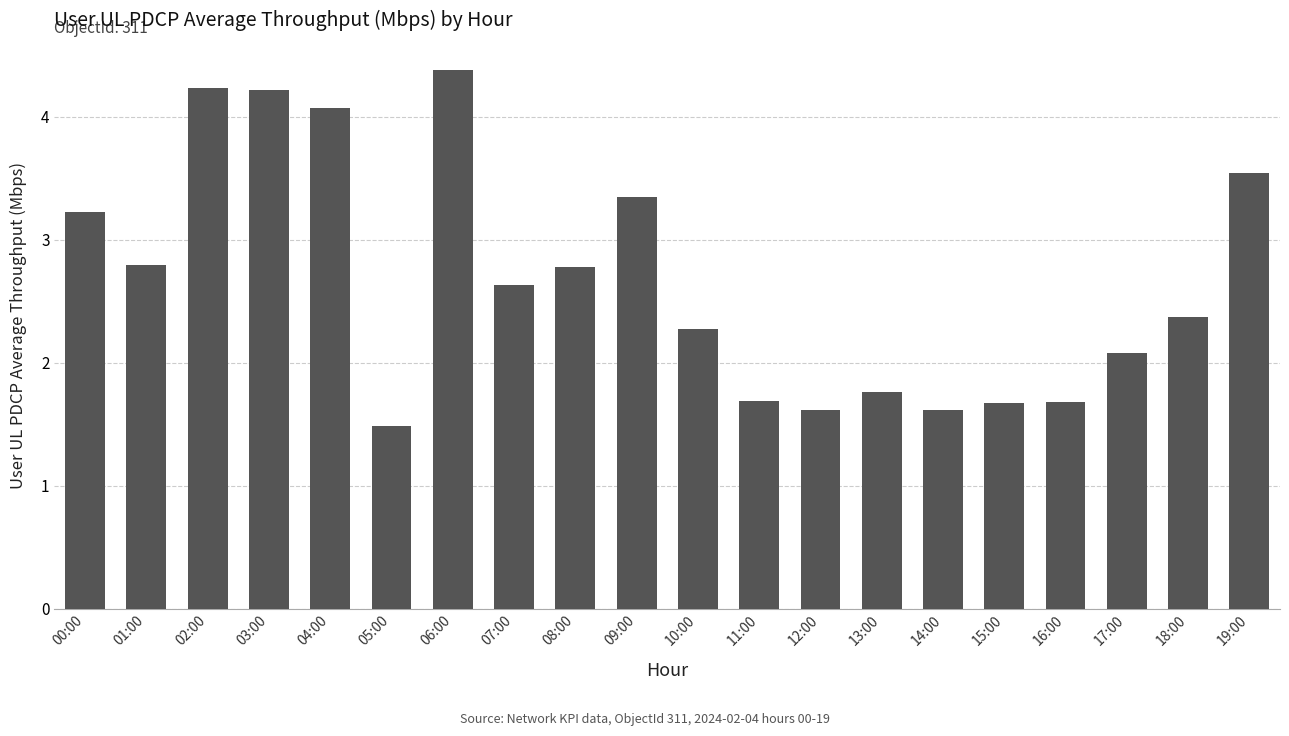

Does the chart contain any negative values?

No